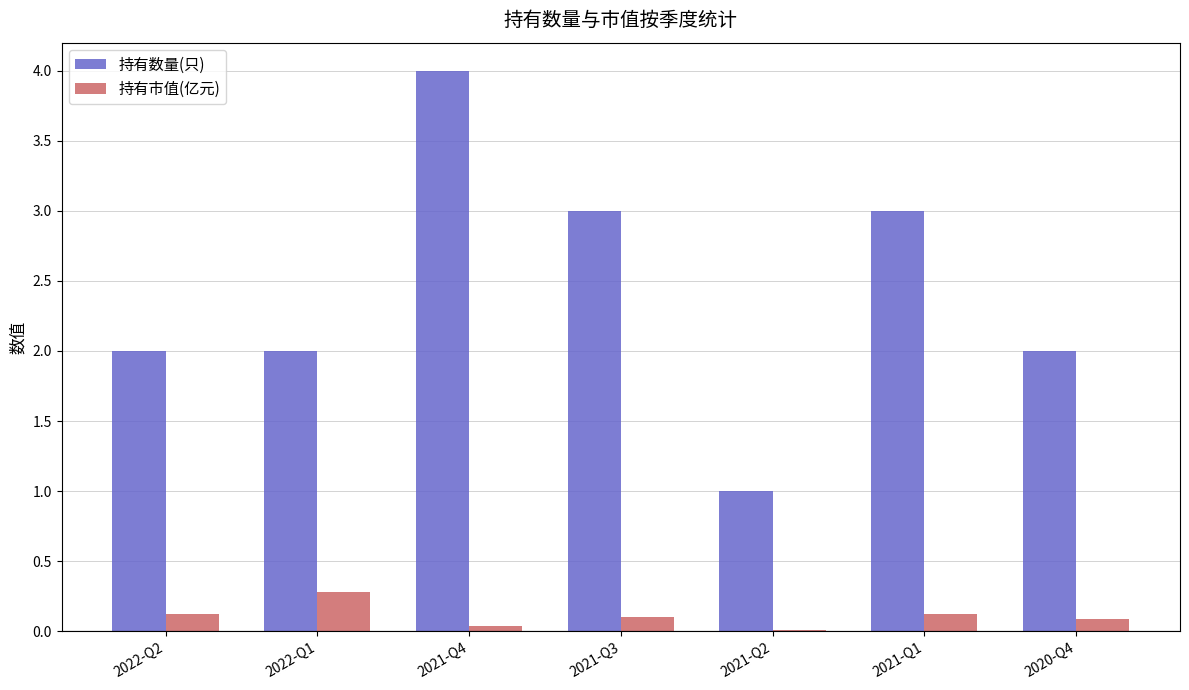

The value of 持有数量(只) at 2021-Q1 is 0.6. True or false?

False